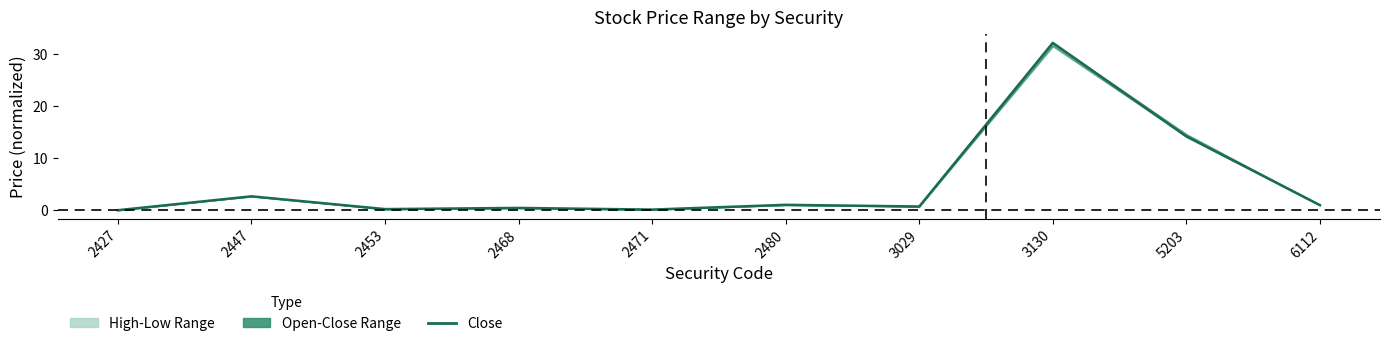

What is the value of the 4th point from the left?

0.4